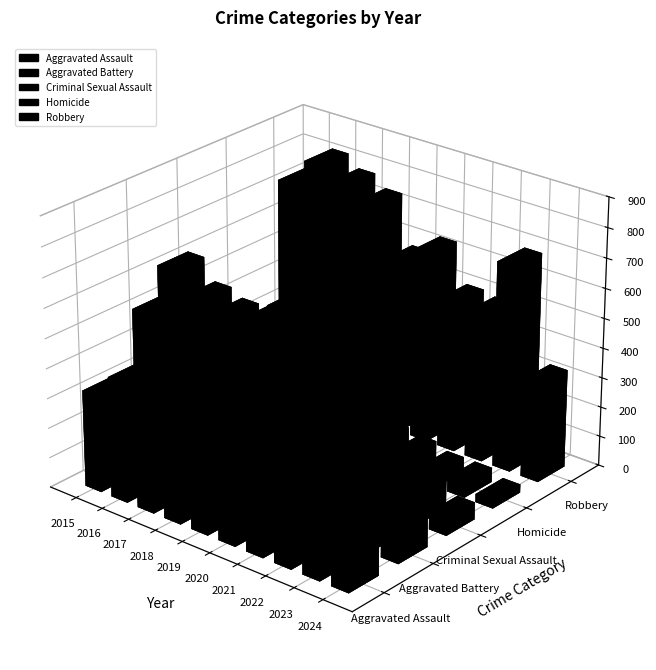

Reading left to right, what are all the values shown in this chart?

Aggravated Assault: 323	402	396	392	452	466	452	458	488	277
Aggravated Battery: 515	691	623	600	608	686	587	446	529	294
Criminal Sexual Assault: 105	87	91	123	102	89	81	93	97	57
Homicide: 50	87	82	56	53	81	69	49	48	27
Robbery: 726	819	780	741	577	637	506	495	690	330